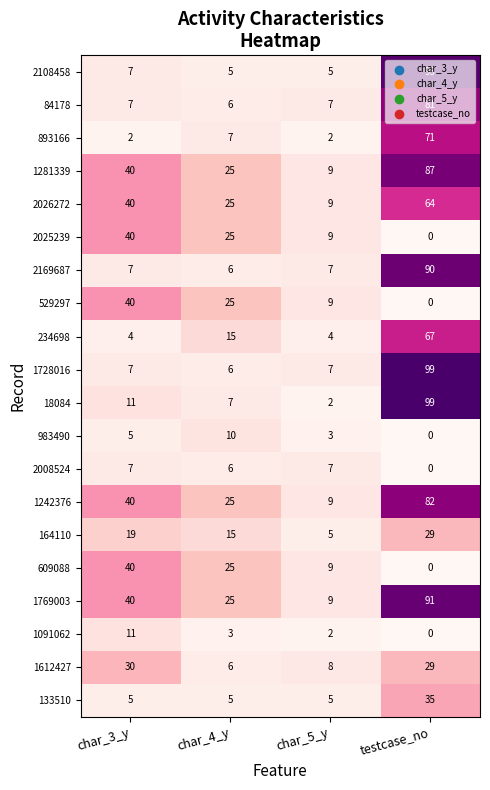

What is the sum of the 2026272 values at testcase_no and char_5_y?

73